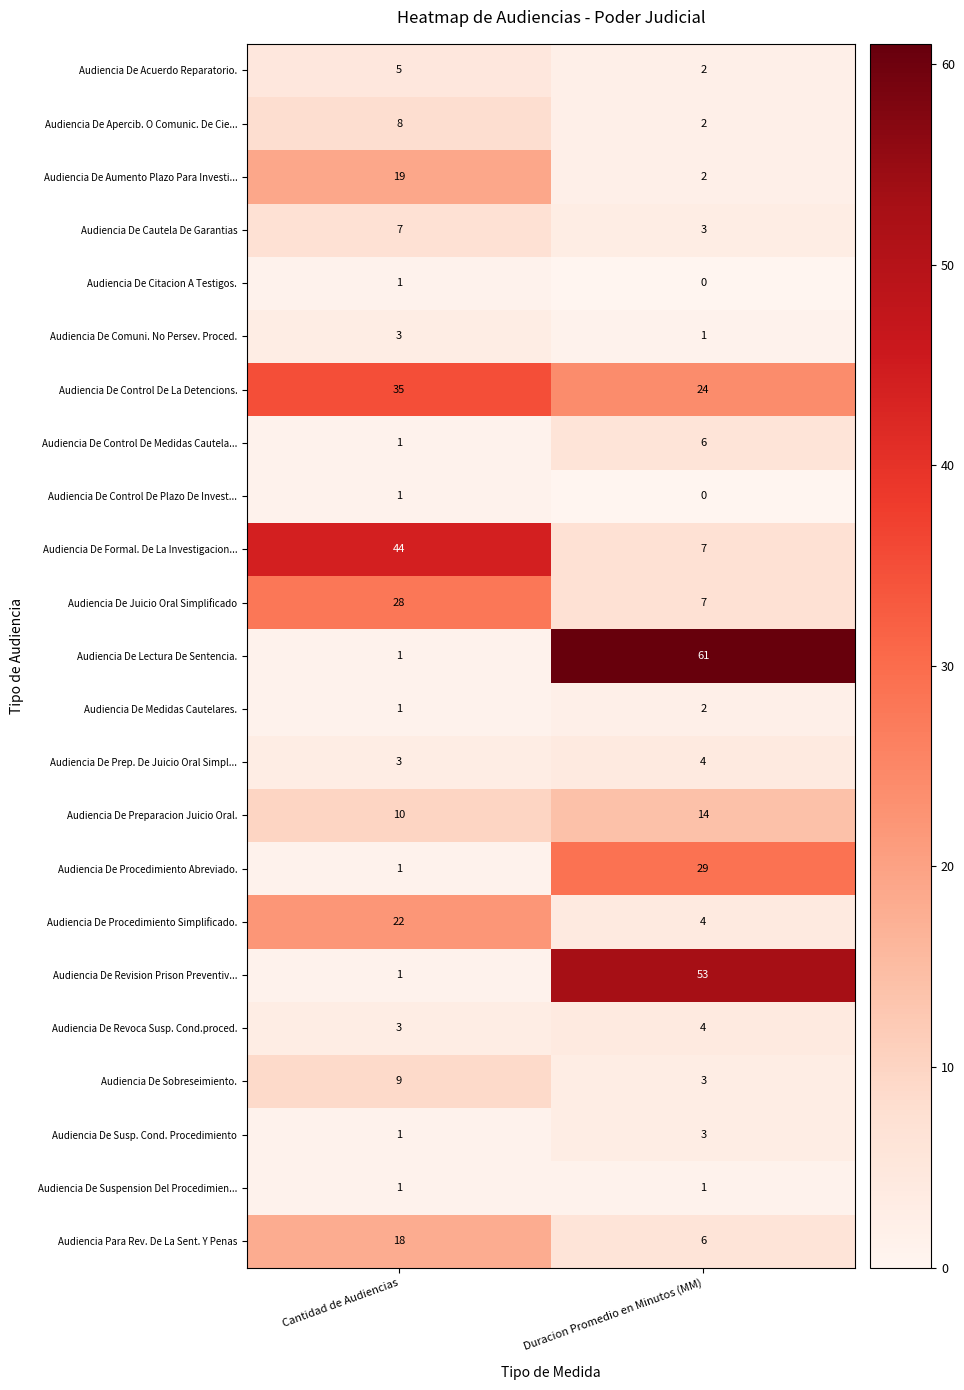

True or false: Audiencia De Procedimiento Abreviado. has a value of 1 at Cantidad de Audiencias.

True